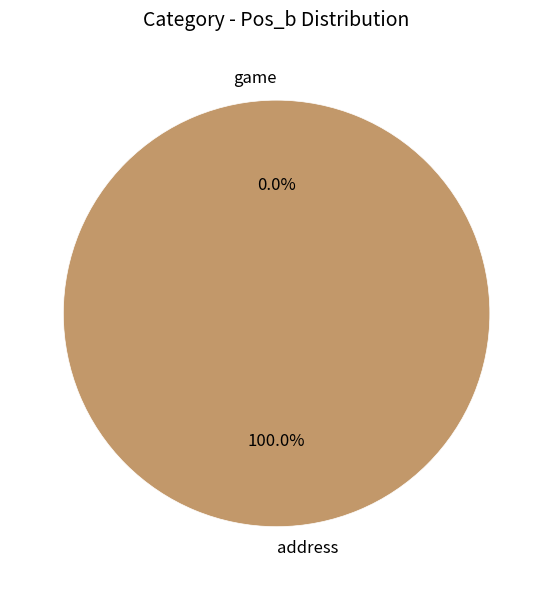

How many slices are in this pie chart?

2